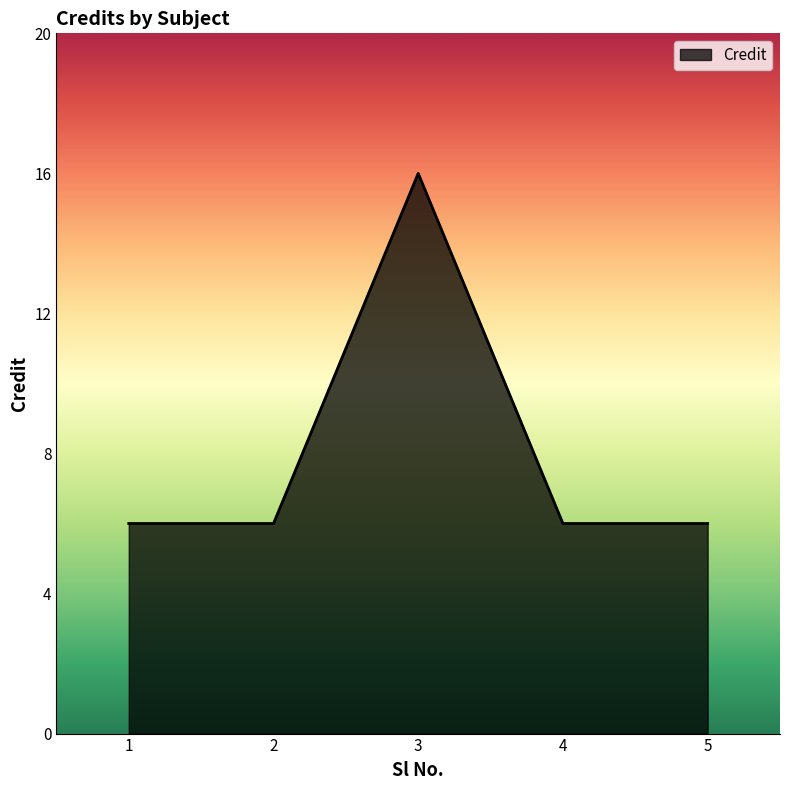

Reading left to right, list all the values displayed in this chart.

1=6	2=6	3=16	4=6	5=6